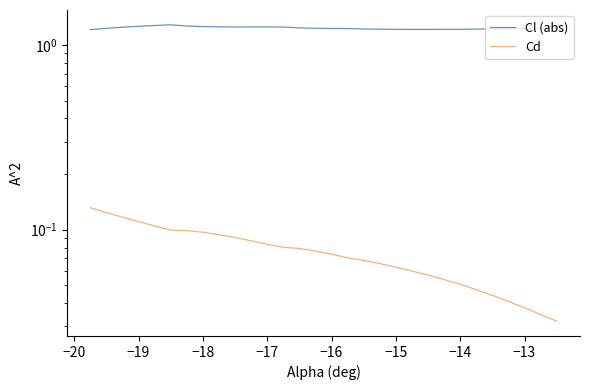

How many lines are shown in the chart?

2